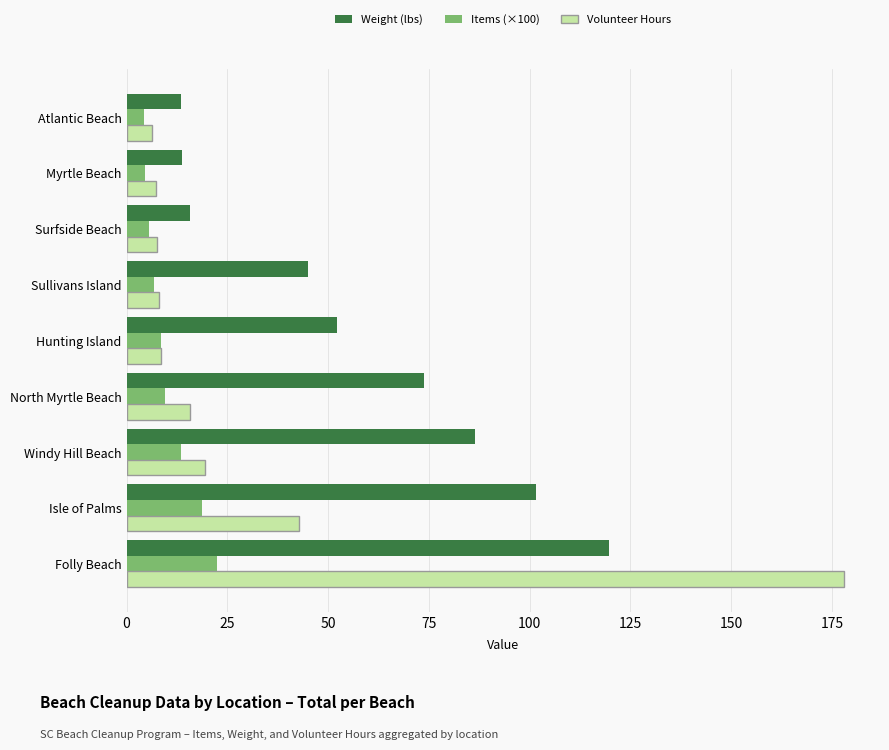

List the series in order of their overall mean, highest first.

Weight (lbs), Volunteer Hours, Items (×100)